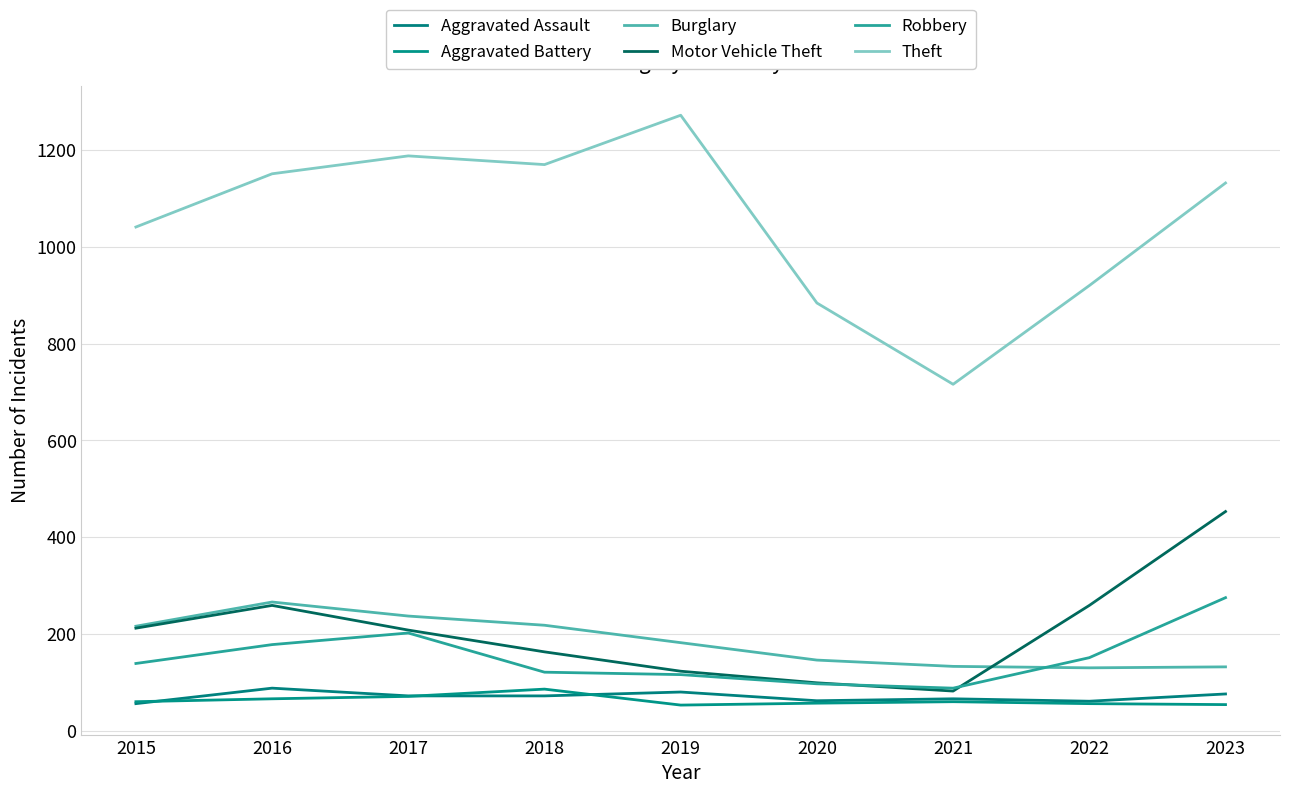

At 2020, list the series in order from smallest to largest.

Aggravated Battery, Aggravated Assault, Robbery, Motor Vehicle Theft, Burglary, Theft